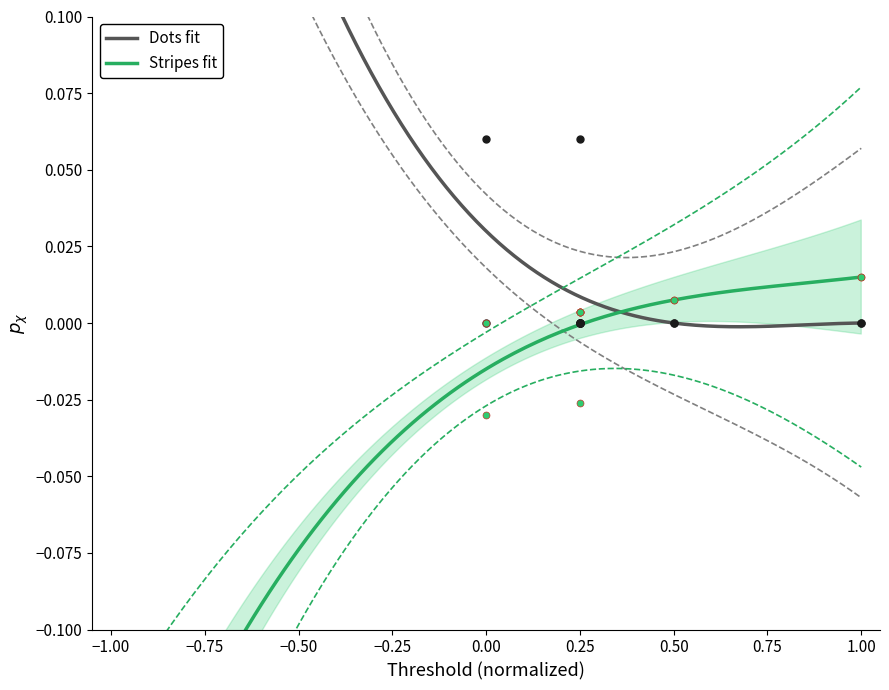

What is the X range (max minus min) for the scatter plot?

1.0